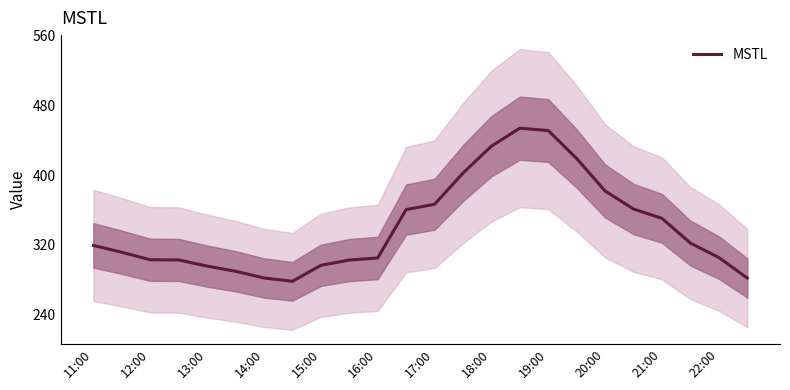

Read the value at 19.

361.0